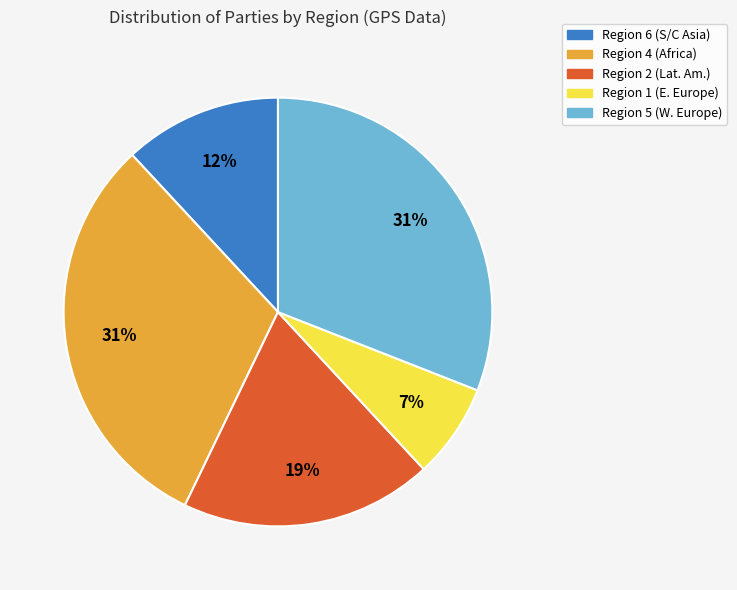

Is there any slice that represents more than half of the pie?

No